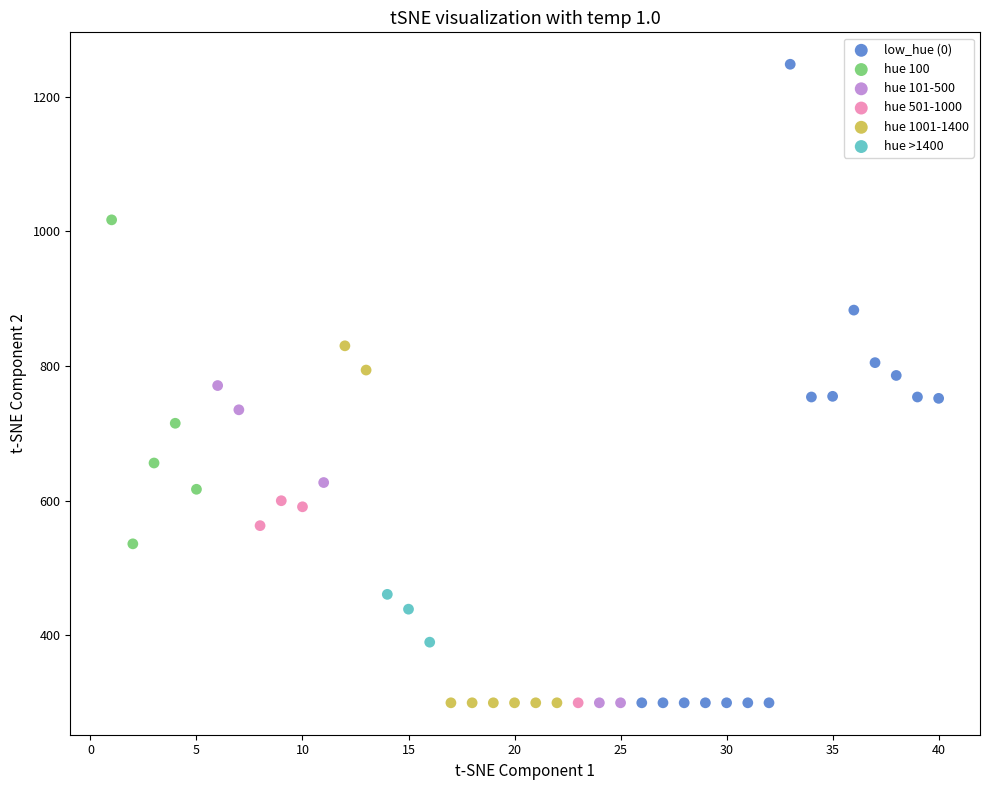

Which series reaches the maximum Y coordinate?

low_hue (0)